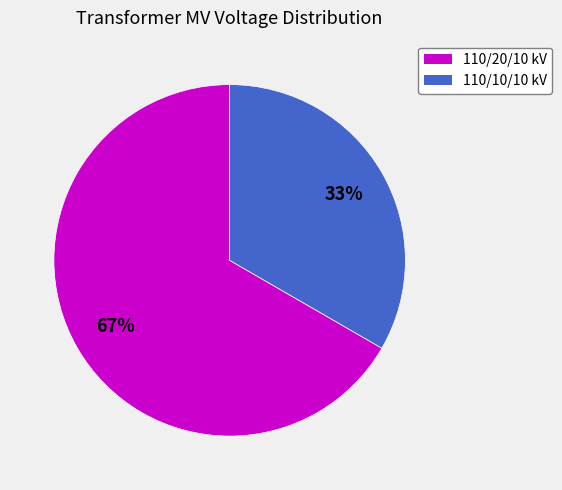

Is there any slice that represents more than half of the pie?

Yes